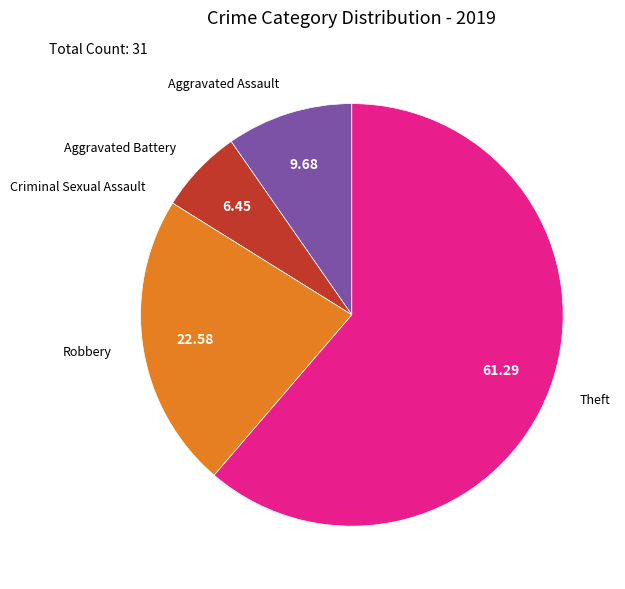

Between Aggravated Assault and Theft, which is larger?

Theft